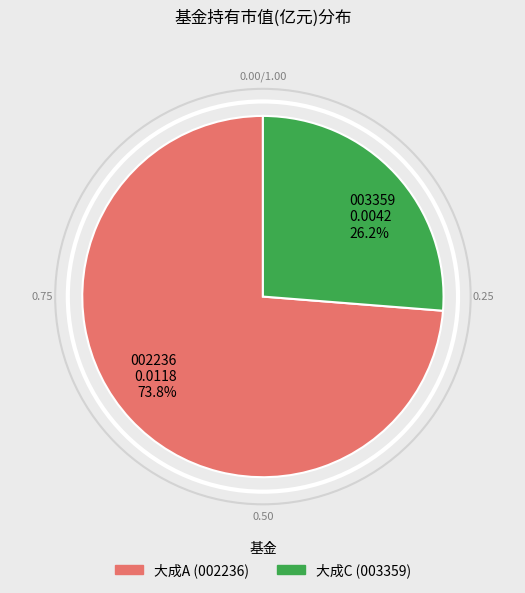

What is the majority slice?

002236 0.0118 73.8%